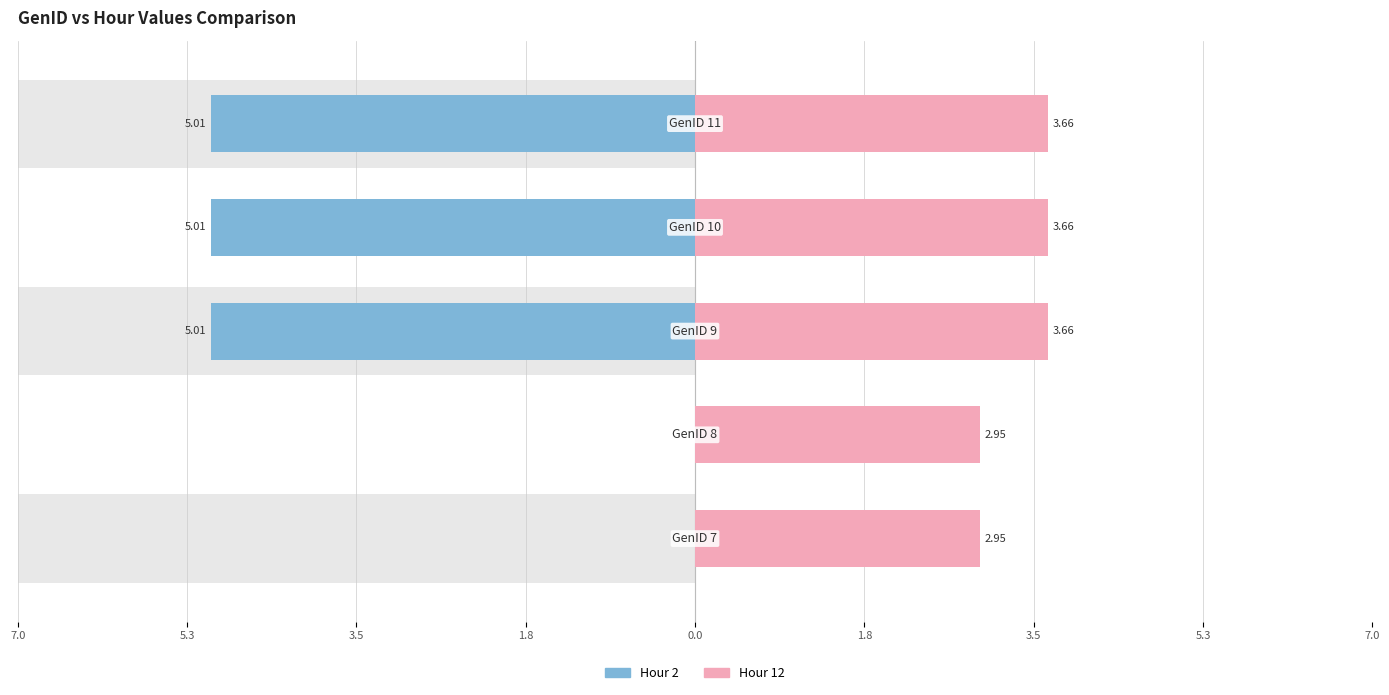

Which series has the largest total across all categories?

Hour 12